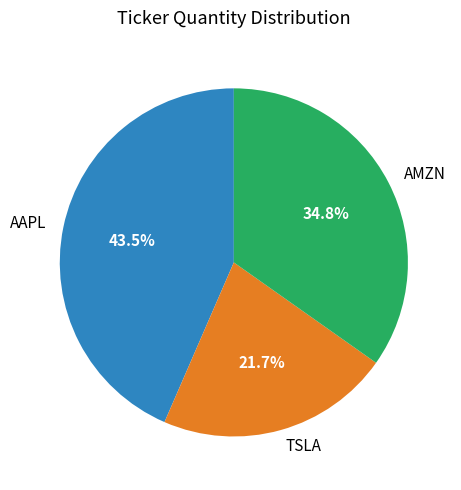

The AMZN slice represents 27% of the pie. True or false?

False